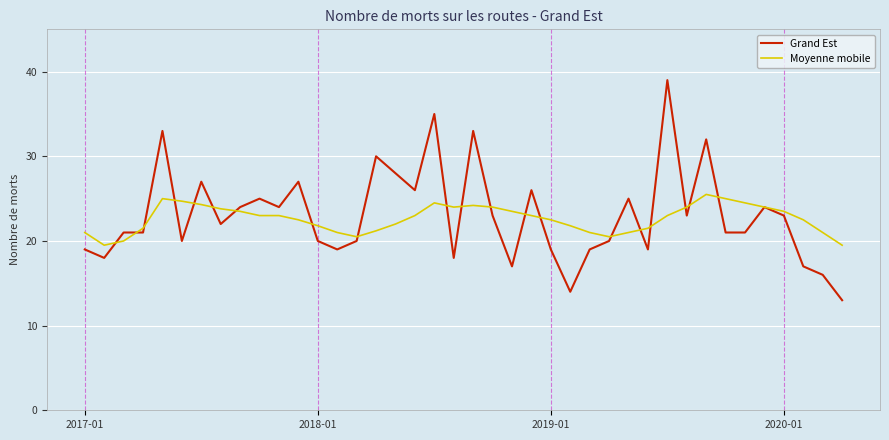

At how many categories does at least one series exceed 13?

40